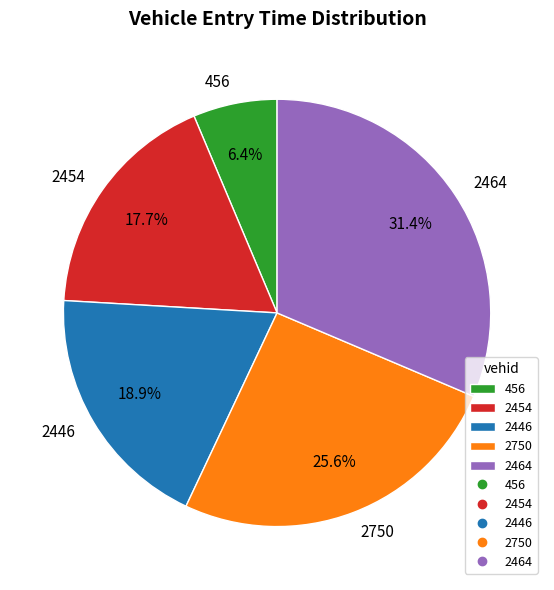

True or false: 2446 accounts for 19% of the total.

True